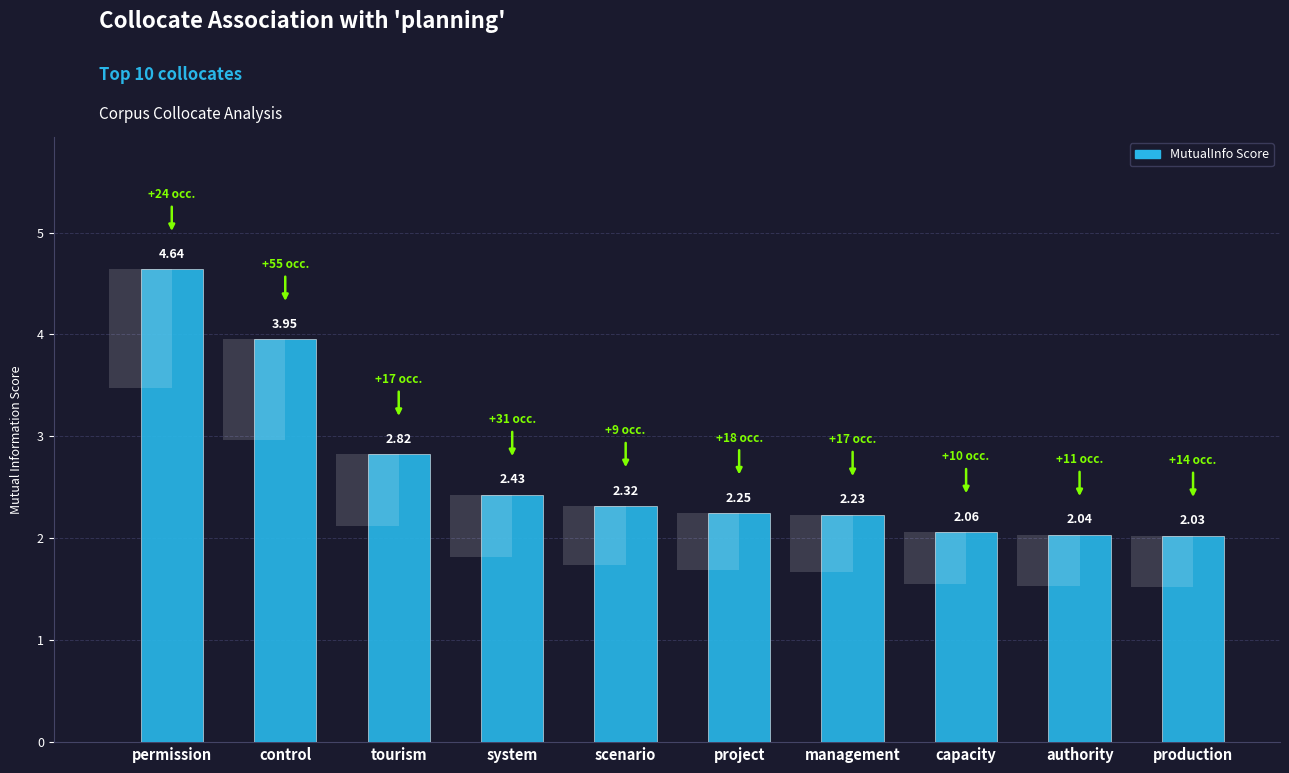

What is the maximum value shown in the chart?

4.6